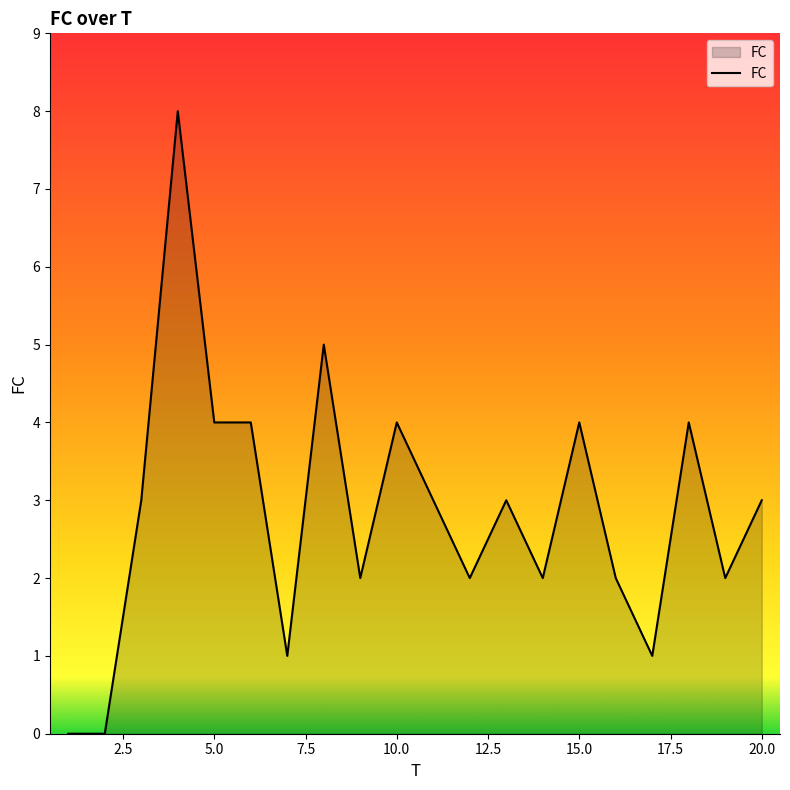

What is the greatest value displayed?

8